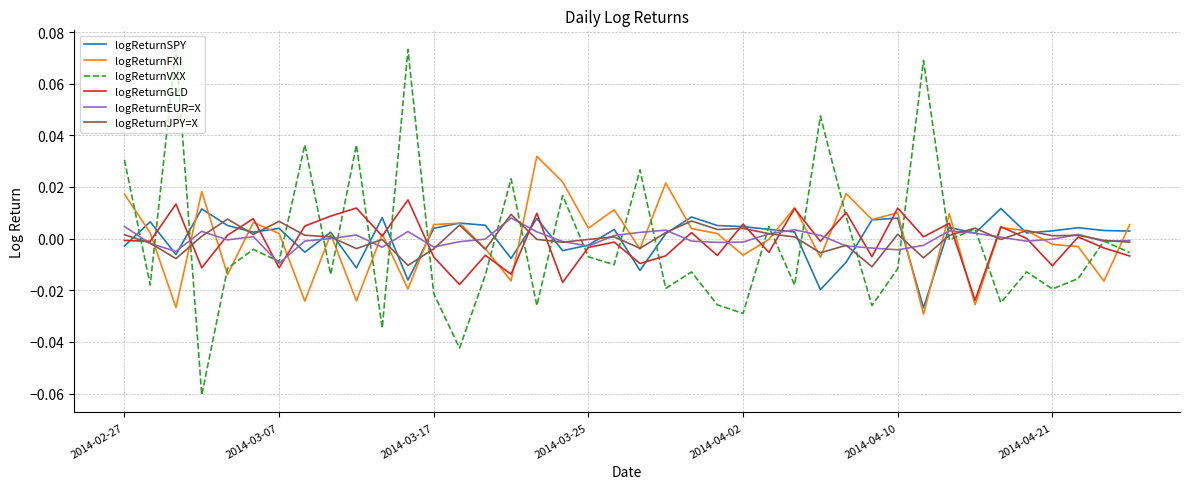

After their last crossing, which series has the higher values: logReturnFXI or logReturnGLD?

logReturnFXI